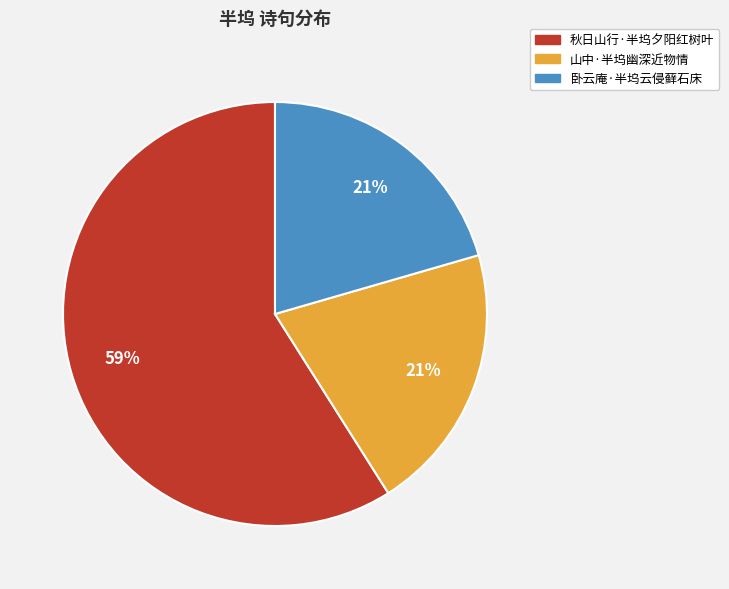

Which category accounts for the majority?

秋日山行·半坞夕阳红树叶